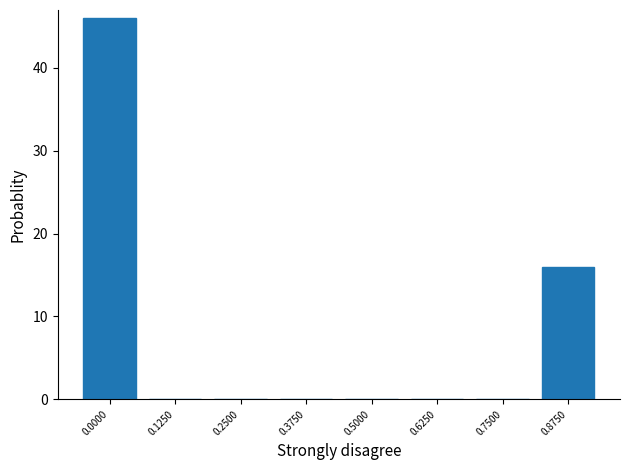

Reading left to right, what are all the values shown in this chart?

0.0000=46	0.1250=0	0.2500=0	0.3750=0	0.5000=0	0.6250=0	0.7500=0	0.8750=16